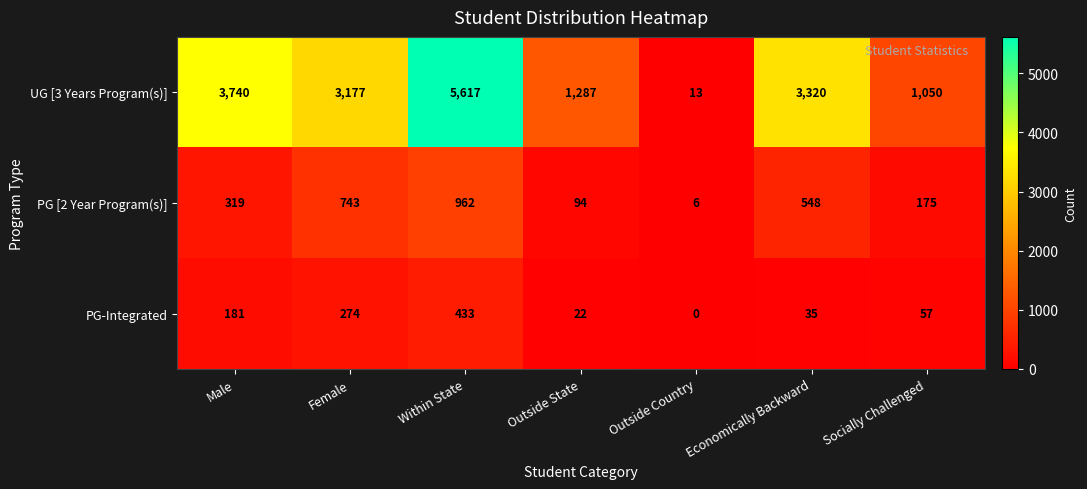

At how many categories does at least one series exceed 3501?

2